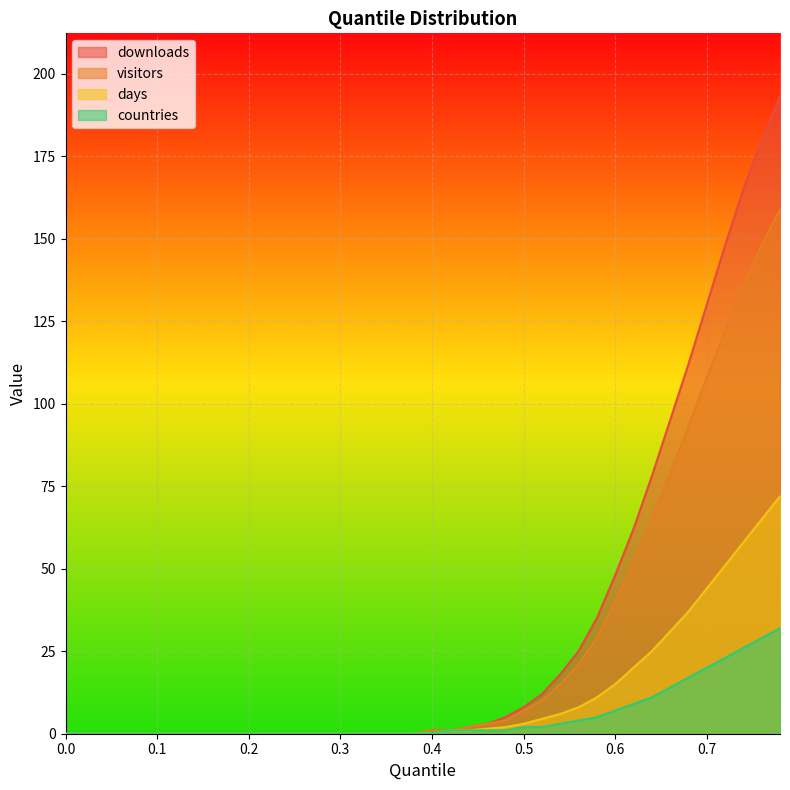

What is the label of the 24th point from the right?

0.32